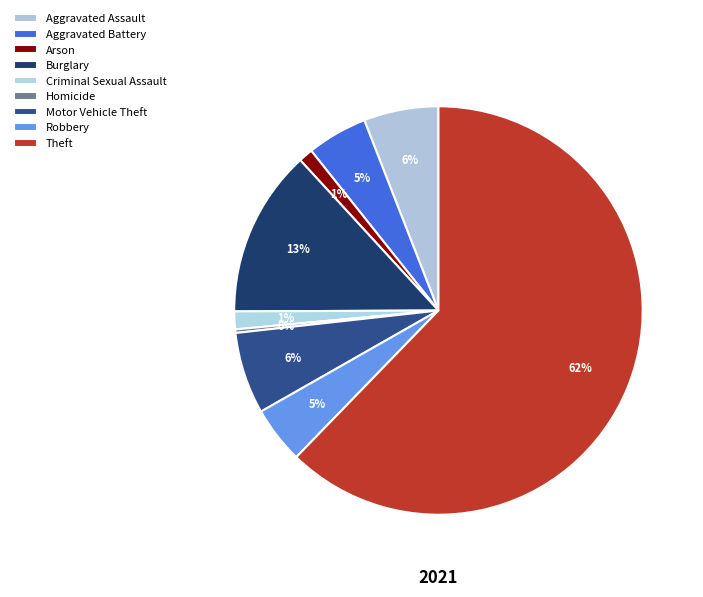

How many slices are in this pie chart?

9